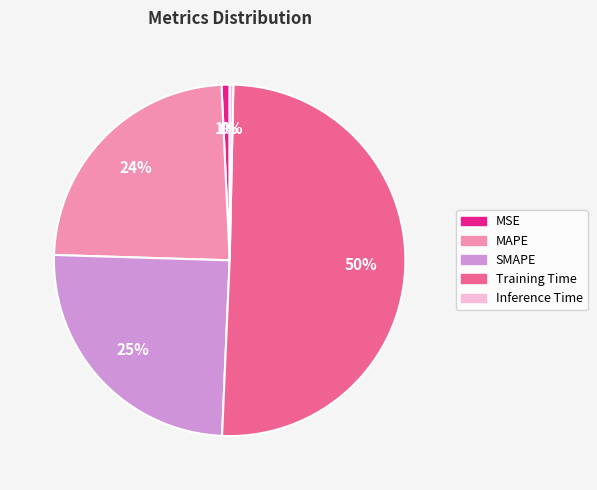

What is the largest slice in the pie chart?

Training Time